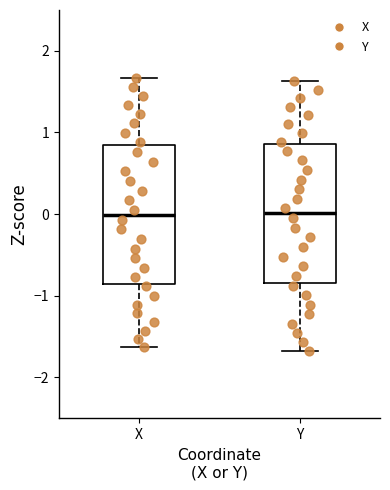

Reading left to right, transcribe this box plot: for each box, give where its median line is, the range the box spans, and where its two whiskers end, as read against the y-axis. The values are not printed on the chart, so give them approximately, as read against the axis.

X: median 0.0, box -0.9 to 0.8, whiskers -1.6 to 1.7
Y: median 0.0, box -0.8 to 0.9, whiskers -1.7 to 1.6